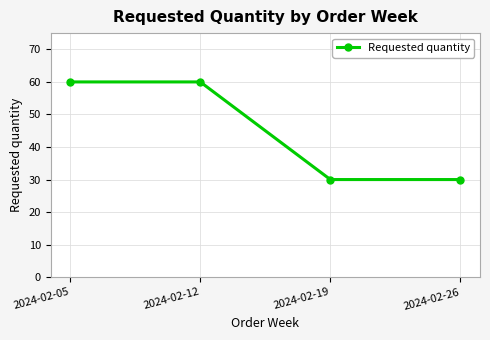

Reading left to right, what are all the values shown in this chart?

60	60	30	30